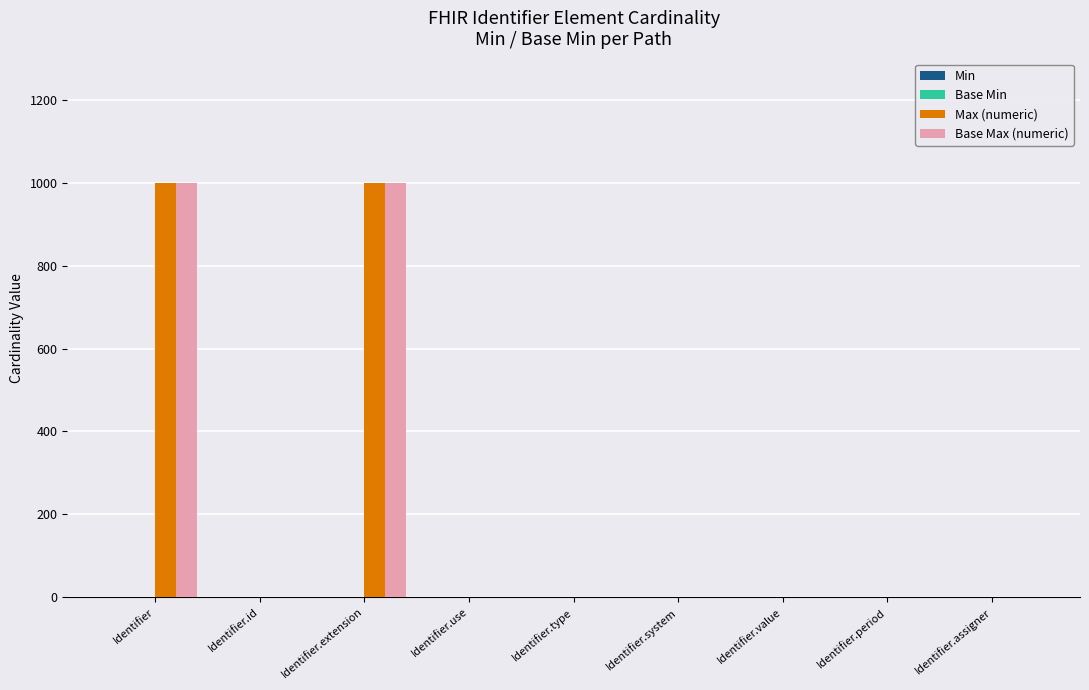

Reading left to right, what are all the values shown in this chart?

Max (numeric): Identifier=999	Identifier.id=1	Identifier.extension=999	Identifier.use=1	Identifier.type=1	Identifier.system=1	Identifier.value=1	Identifier.period=1	Identifier.assigner=1
Base Max (numeric): Identifier=999	Identifier.id=1	Identifier.extension=999	Identifier.use=1	Identifier.type=1	Identifier.system=1	Identifier.value=1	Identifier.period=1	Identifier.assigner=1